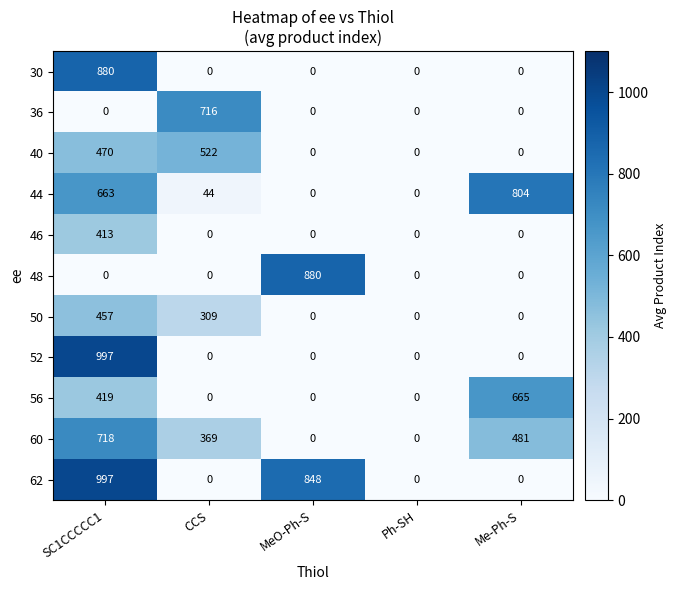

True or false: 50 has a value of -254 at Ph-SH.

False